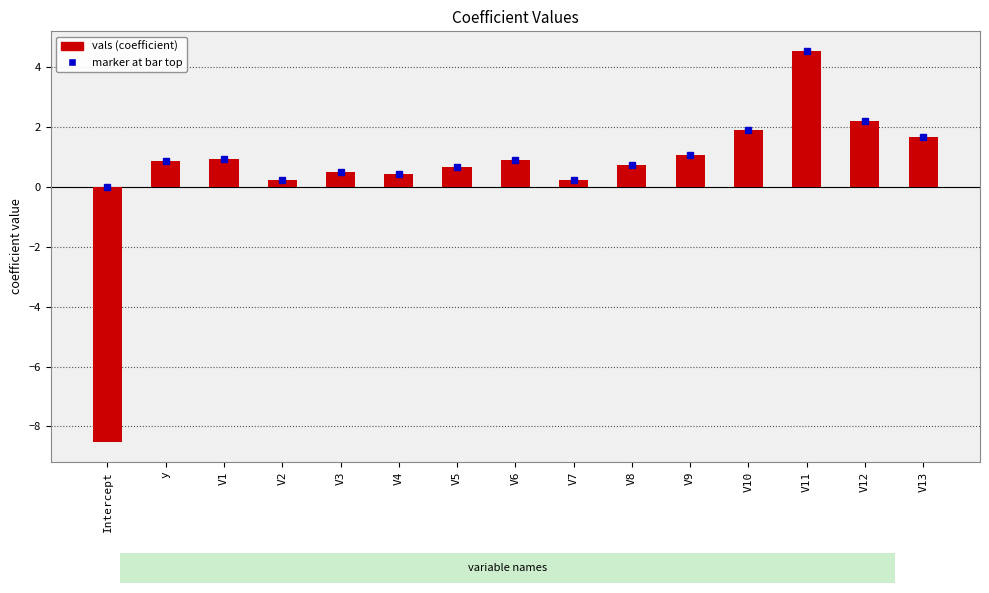

How many positive values are there?

14